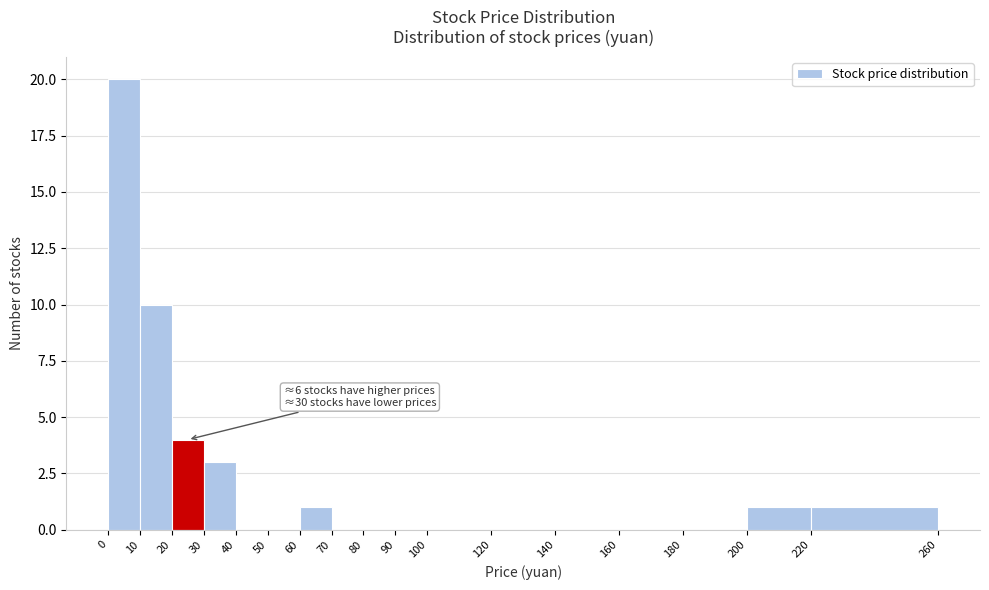

Which range on the x-axis has the tallest bar?

0 to 10